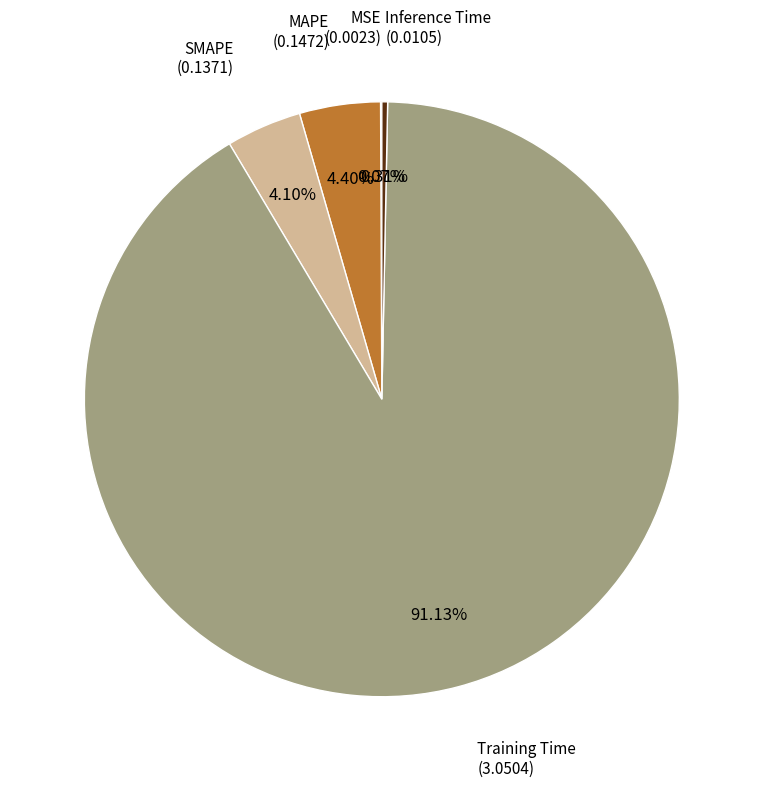

Which slice represents more than half of the pie?

Training Time